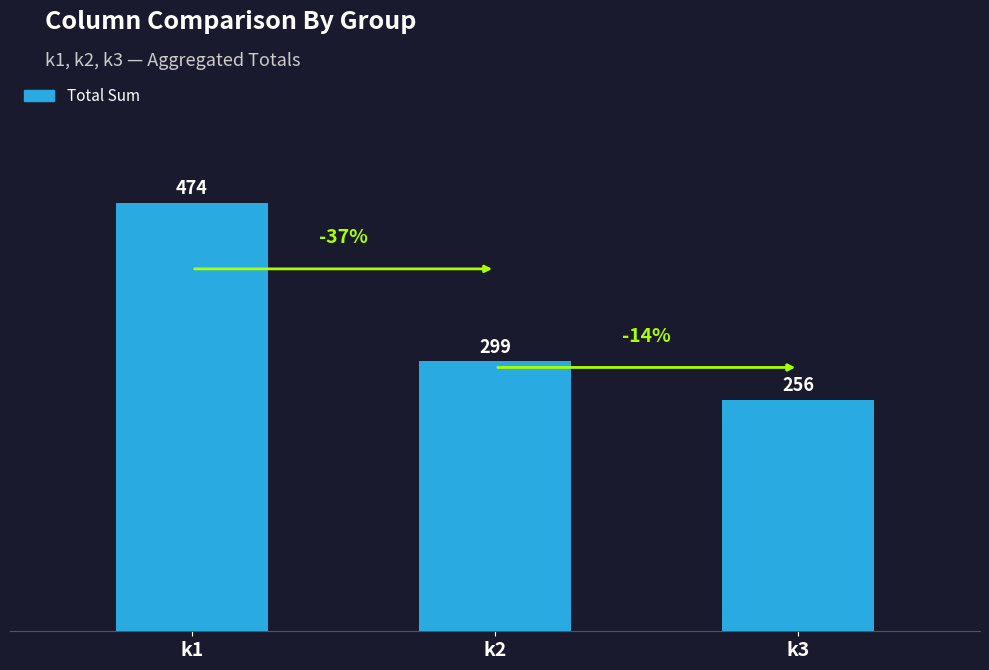

Reading left to right, transcribe all the data shown in this chart.

k1=474	k2=299	k3=256